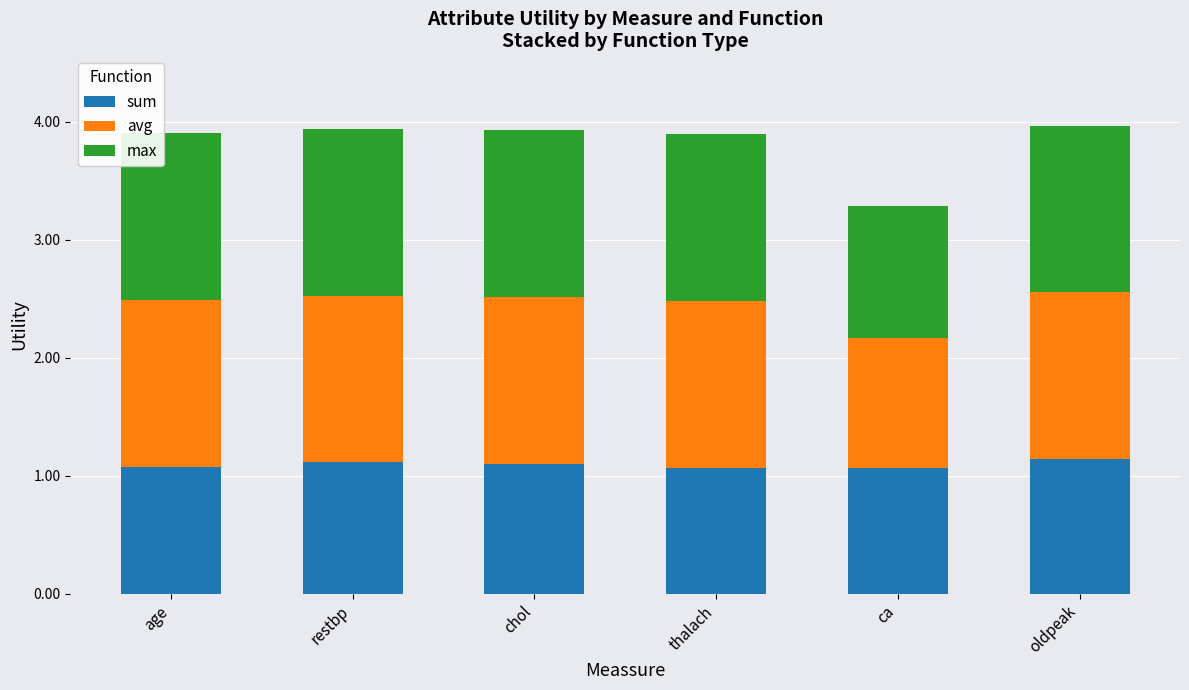

True or false: sum has a value of 0.7 at ca.

False